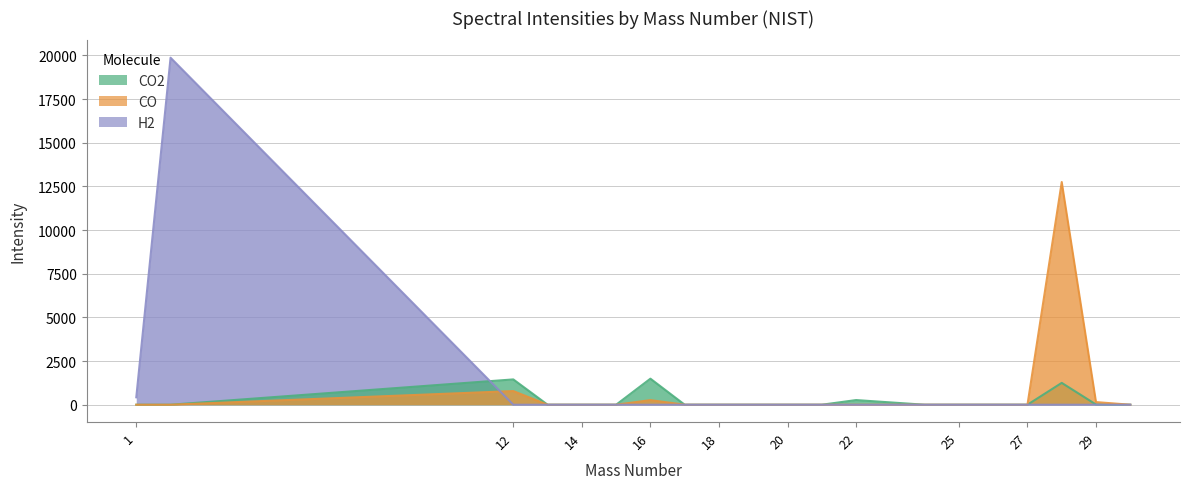

List the series in order of their overall mean, highest first.

H2, CO, CO2